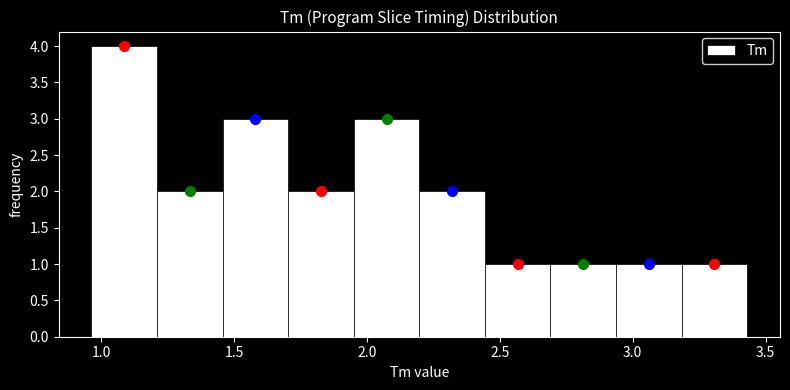

Which range on the x-axis has the tallest bar?

0.95 to 1.20